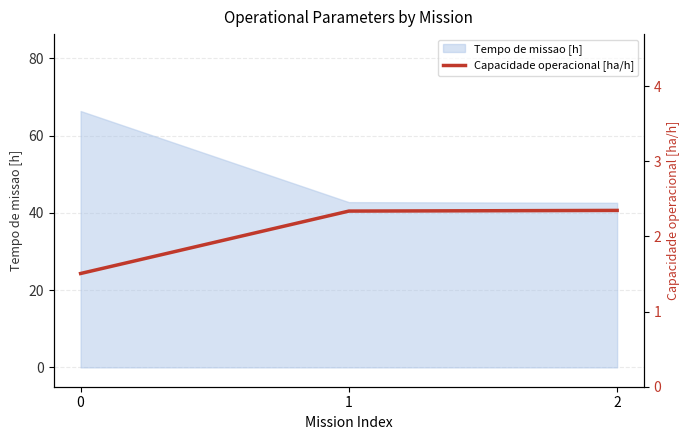

Is it true that Tempo de missao [h] equals 59.1 at 2?

False